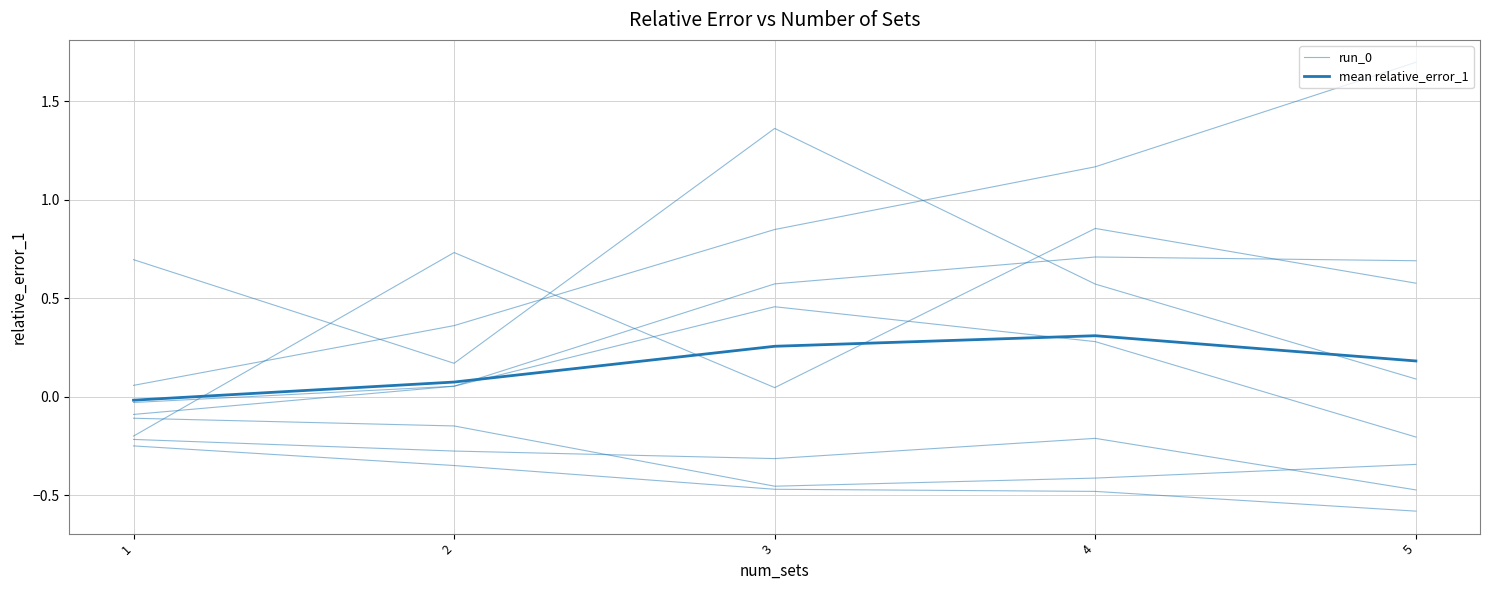

Is this an area chart (filled region under the line)?

No